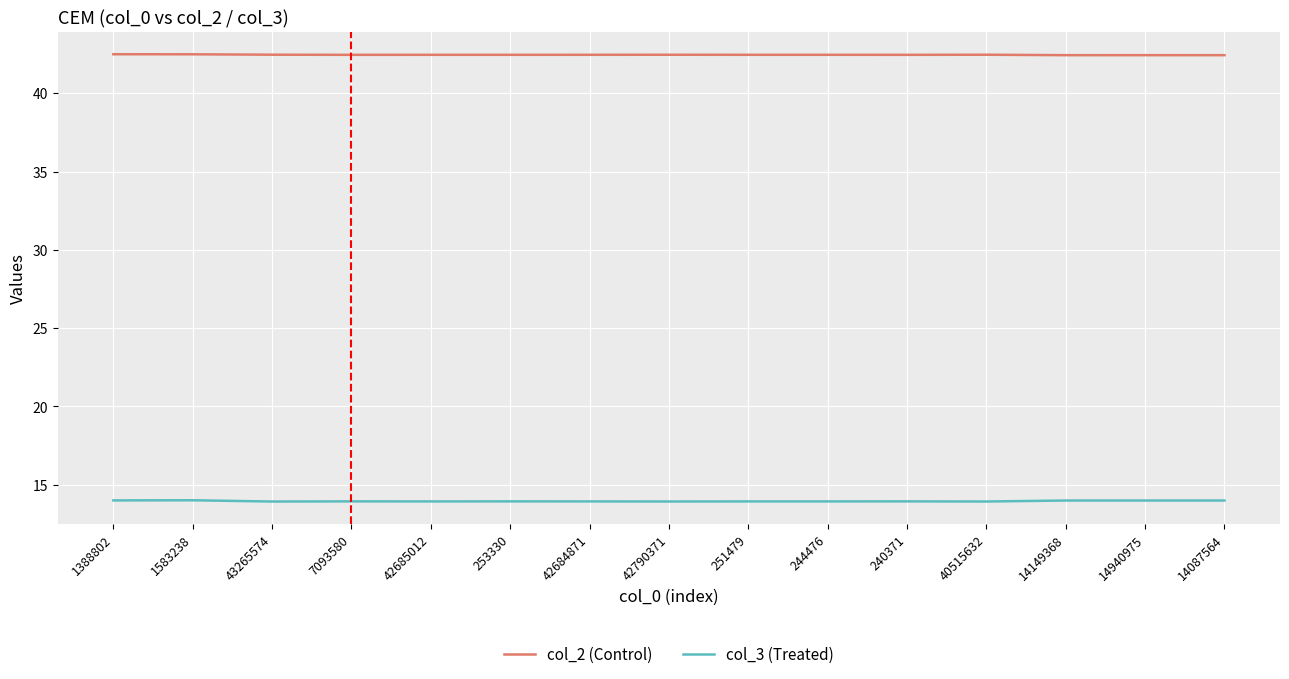

What is the sum of all col_2 (Control) values?

636.9